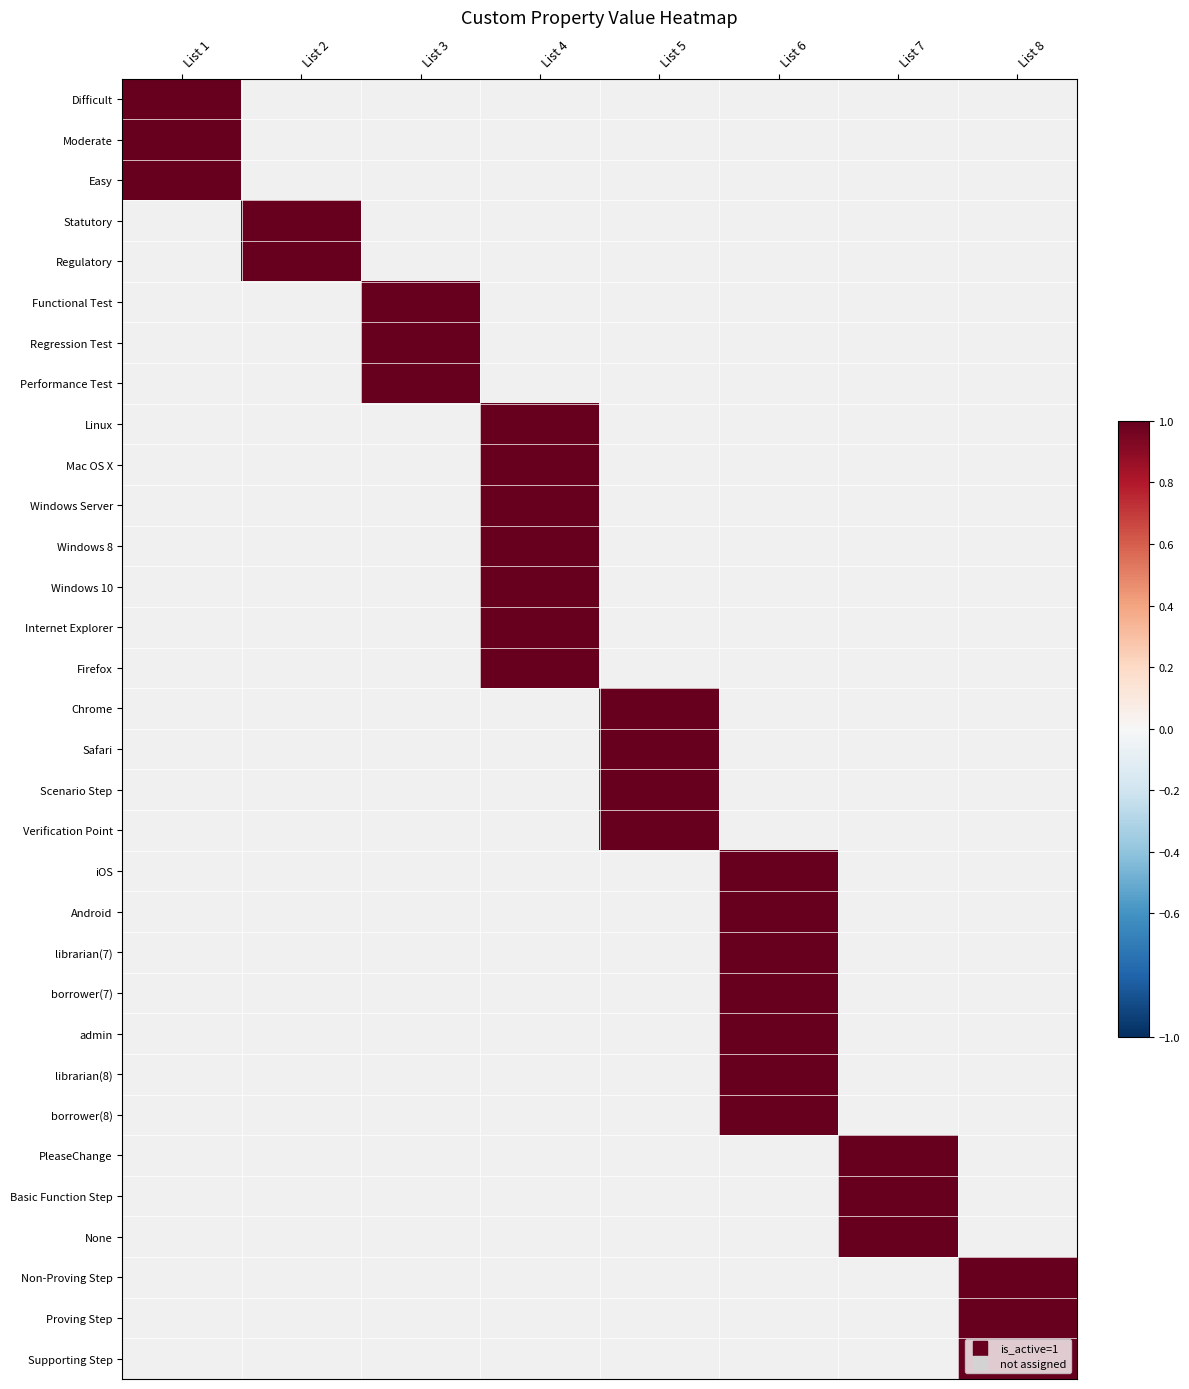

What is the maximum value shown in the chart?

1